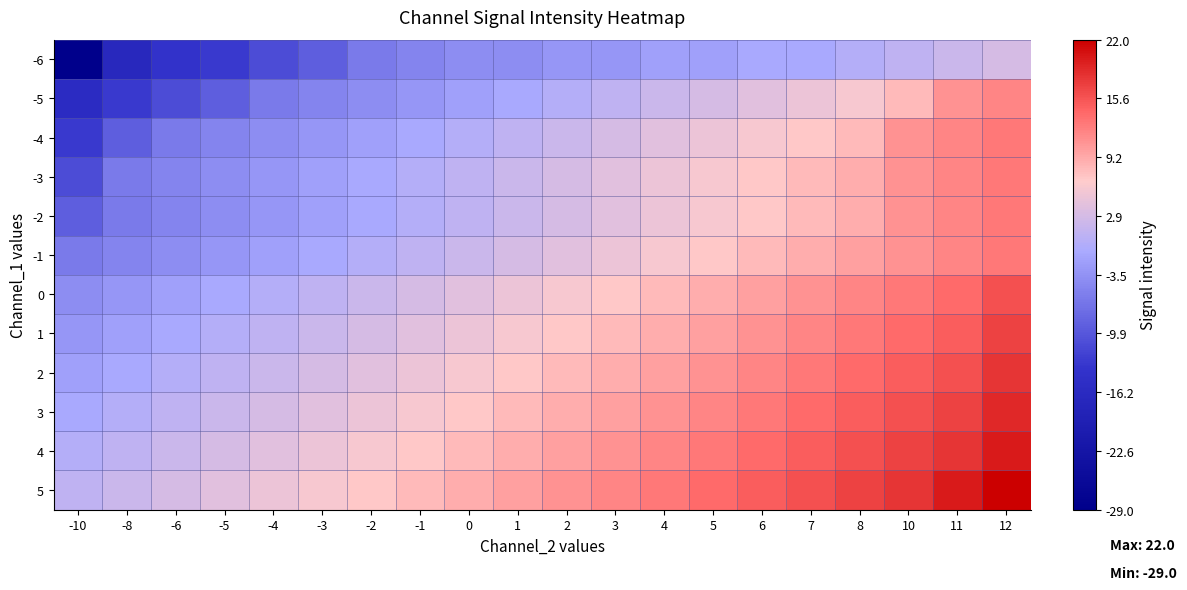

List the series in order of their peak value, highest first.

5, 4, 3, 2, 1, 0, -4, -3, -2, -1, -5, -6